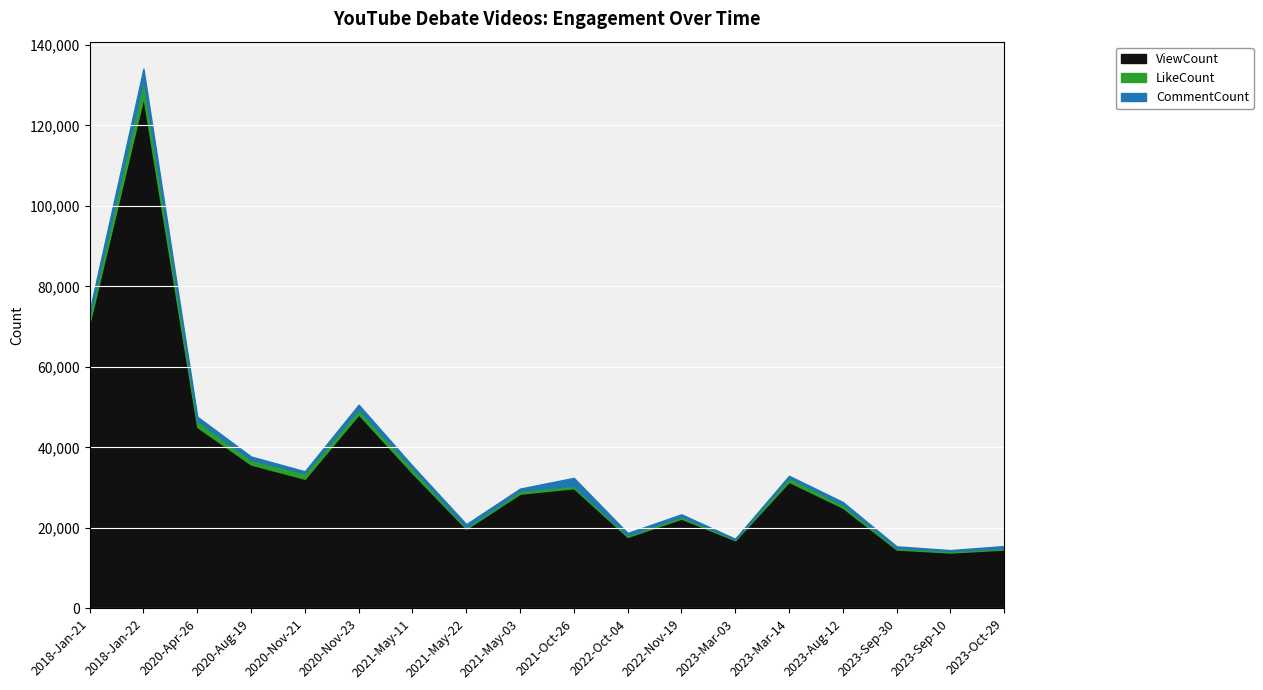

How many lines are shown in the chart?

3